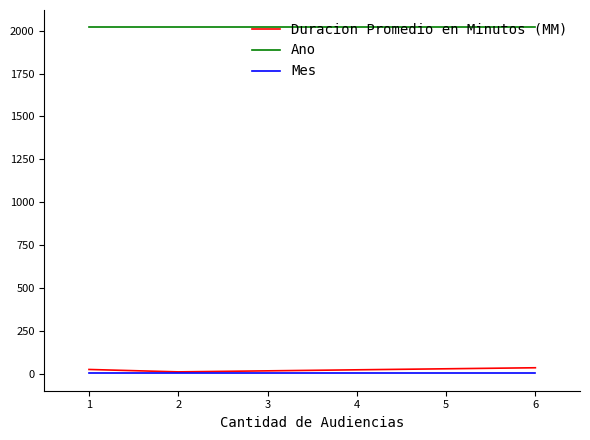

What is the average value of the Ano series?

2020